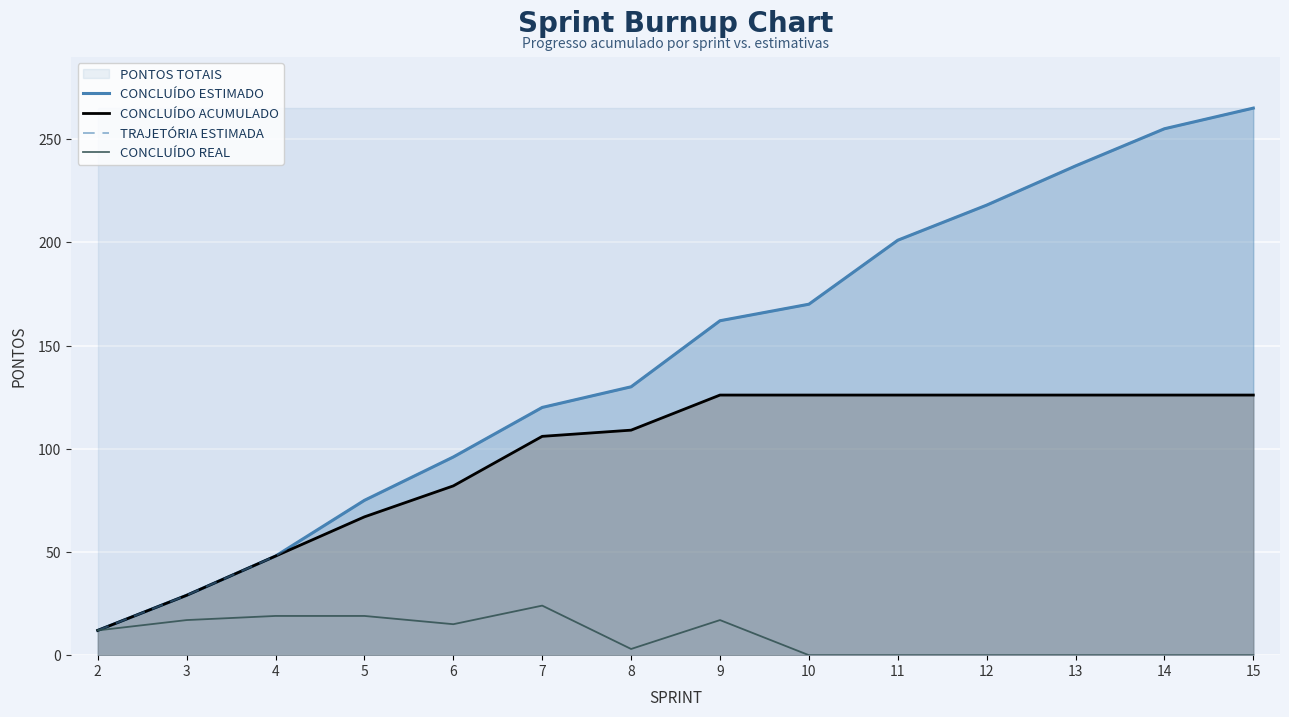

How many data points in CONCLUÍDO ACUMULADO are less than 126?

7